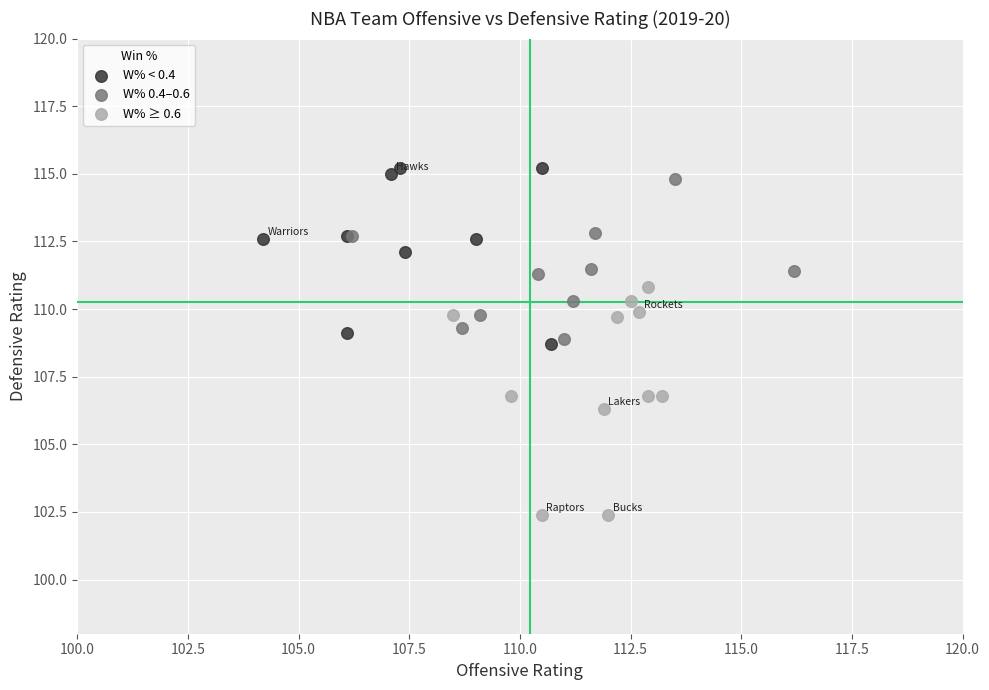

Which series has the widest spread of Y values?

W% ≥ 0.6